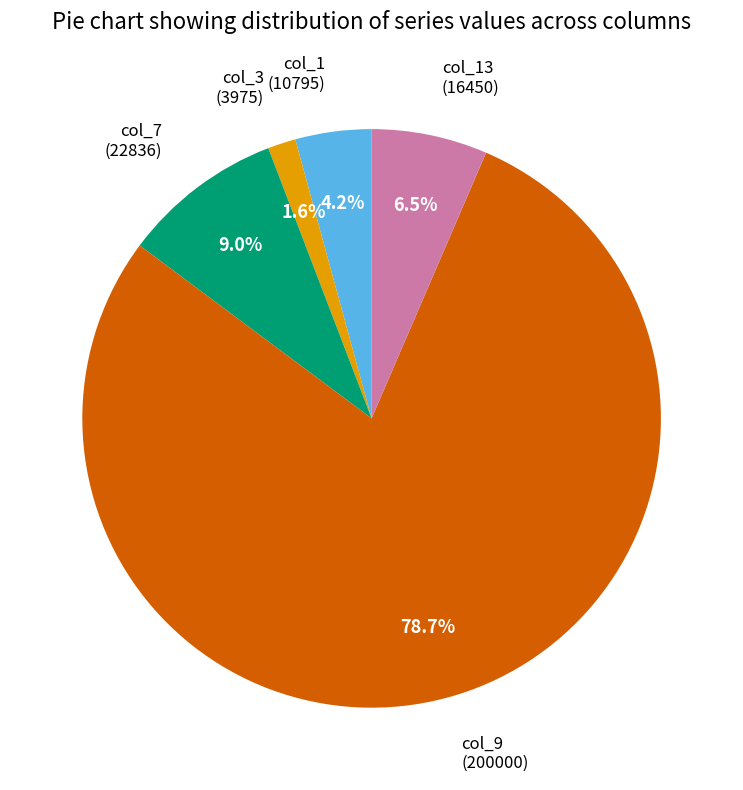

Count the number of slices in the pie.

5